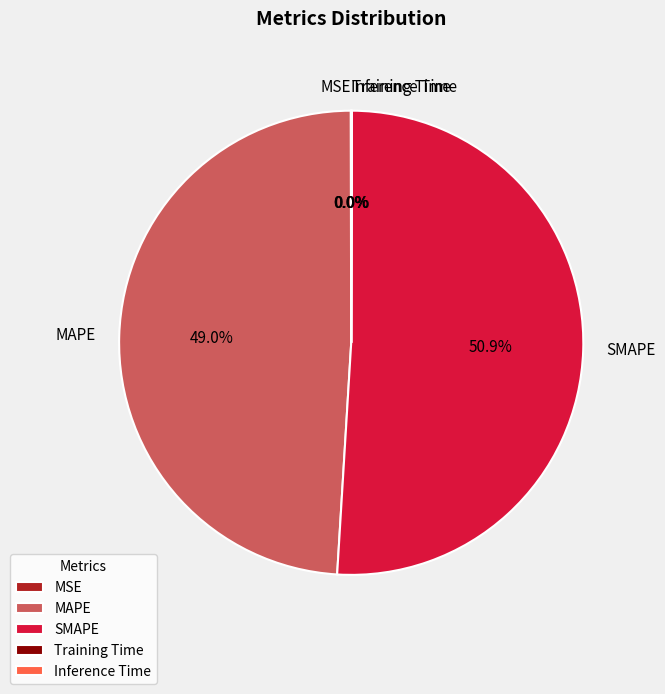

Which has a higher value, SMAPE or MAPE?

SMAPE